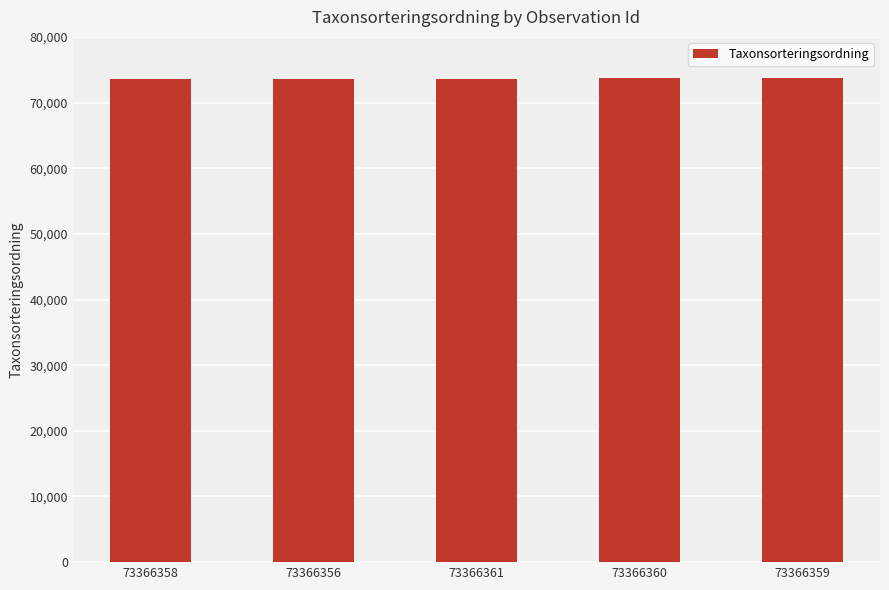

Is it true that the value at 73366356 is 19675?

False